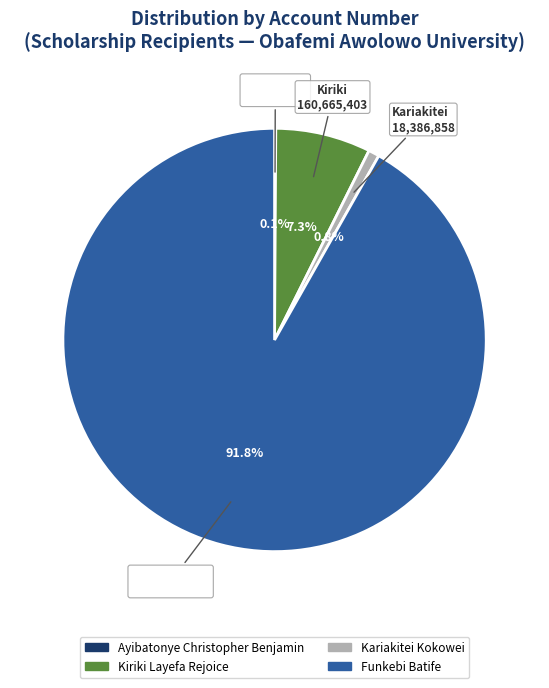

The Funkebi Batife slice represents 92% of the pie. True or false?

True